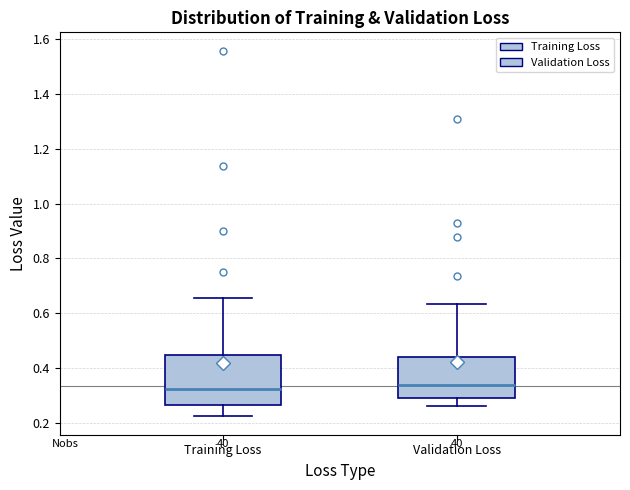

Reading left to right, read every box against the y-axis: the position of its median line, the range the box covers, and the ends of its whiskers. The values are not printed on the chart, so give them approximately, as read against the axis.

Training Loss: median 0.32, box 0.26 to 0.44, whiskers 0.22 to 0.66
Validation Loss: median 0.34, box 0.30 to 0.44, whiskers 0.26 to 0.64